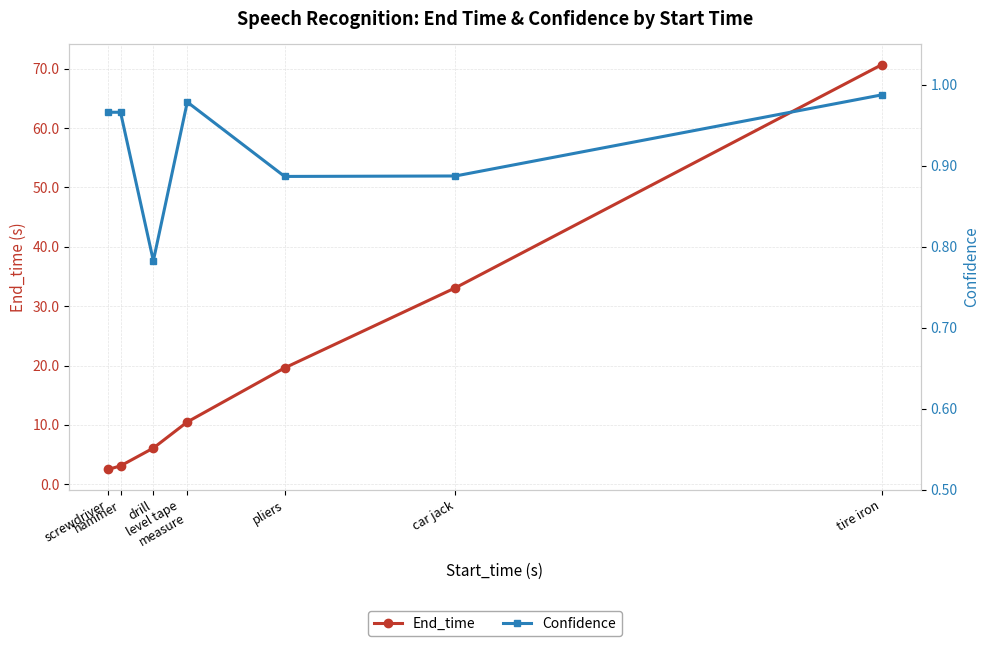

Between screwdriver and hammer, which series saw the biggest shift?

End_time